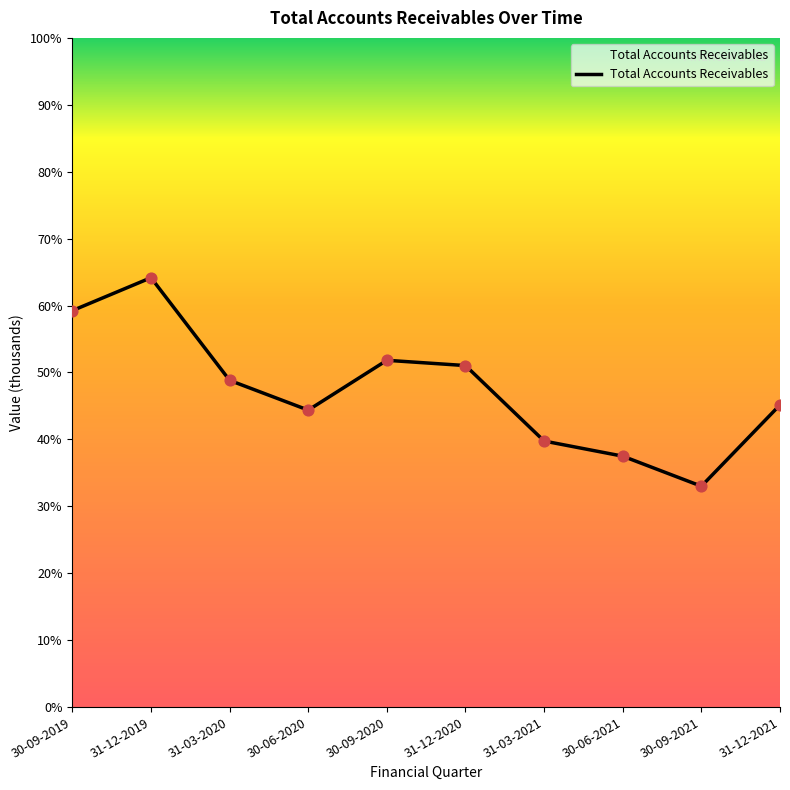

What is the change in value from 31-03-2020 to 31-03-2021?

-10885